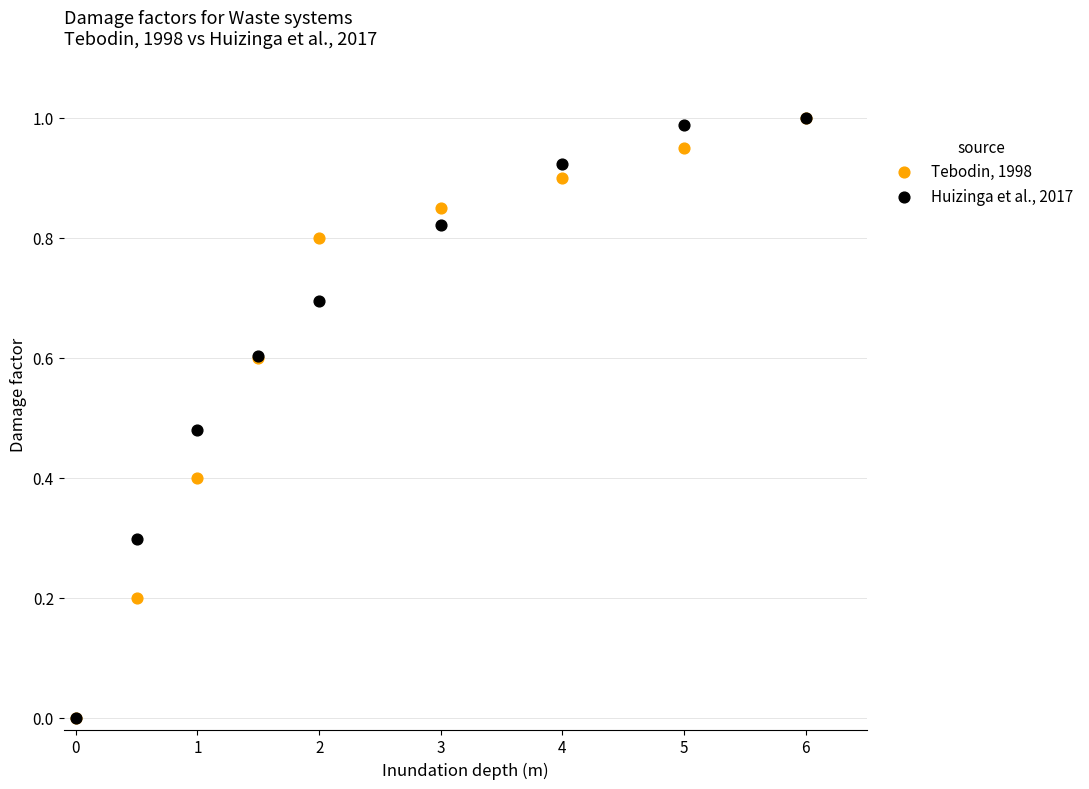

What are all the series names shown in the legend?

Tebodin, 1998, Huizinga et al., 2017